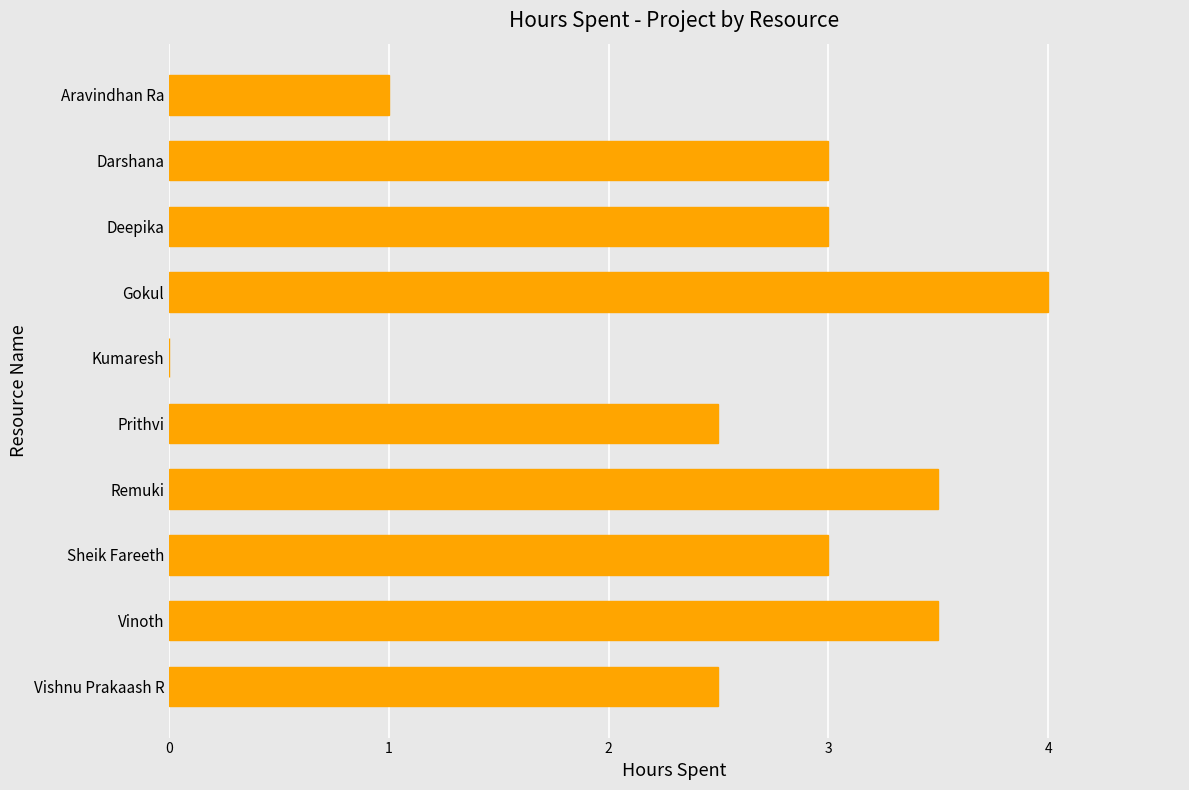

Is it true that the value at Kumaresh is 1.4?

False